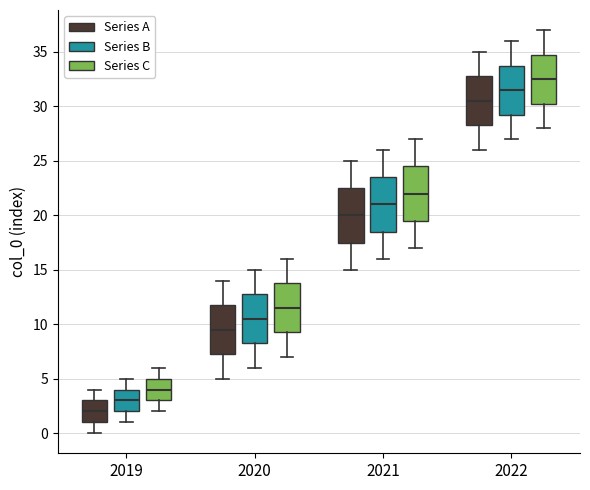

Reading left to right, read every box against the y-axis: the position of its median line, the range the box covers, and the ends of its whiskers. The values are not printed on the chart, so give them approximately, as read against the axis.

2019 (Series A): median 2.0, box 1.0 to 3.0, whiskers 0.0 to 4.0
2019 (Series B): median 3.0, box 2.0 to 4.0, whiskers 1.0 to 5.0
2019 (Series C): median 4.0, box 3.0 to 5.0, whiskers 2.0 to 6.0
2020 (Series A): median 9.5, box 7.5 to 12.0, whiskers 5.0 to 14.0
2020 (Series B): median 10.5, box 8.5 to 13.0, whiskers 6.0 to 15.0
2020 (Series C): median 11.5, box 9.5 to 14.0, whiskers 7.0 to 16.0
2021 (Series A): median 20.0, box 17.5 to 22.5, whiskers 15.0 to 25.0
2021 (Series B): median 21.0, box 18.5 to 23.5, whiskers 16.0 to 26.0
2021 (Series C): median 22.0, box 19.5 to 24.5, whiskers 17.0 to 27.0
2022 (Series A): median 30.5, box 28.5 to 33.0, whiskers 26.0 to 35.0
2022 (Series B): median 31.5, box 29.5 to 34.0, whiskers 27.0 to 36.0
2022 (Series C): median 32.5, box 30.5 to 35.0, whiskers 28.0 to 37.0